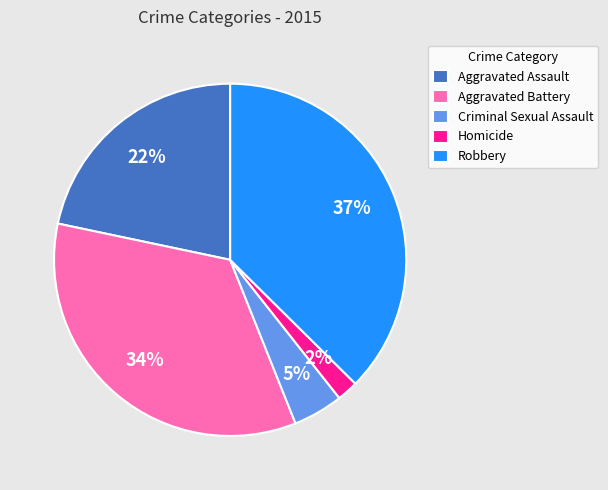

To the nearest percent, what percentage of the pie is Aggravated Battery?

34%